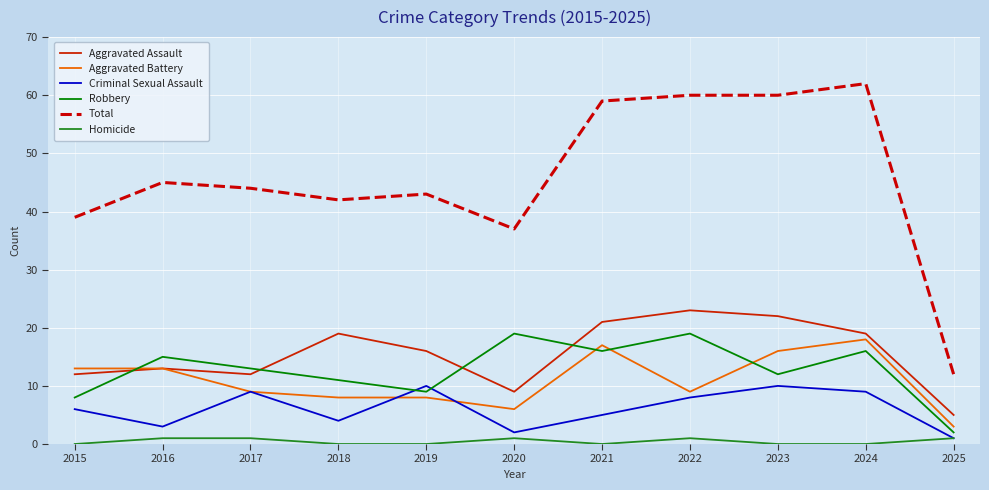

What is the maximum value shown in the chart?

62